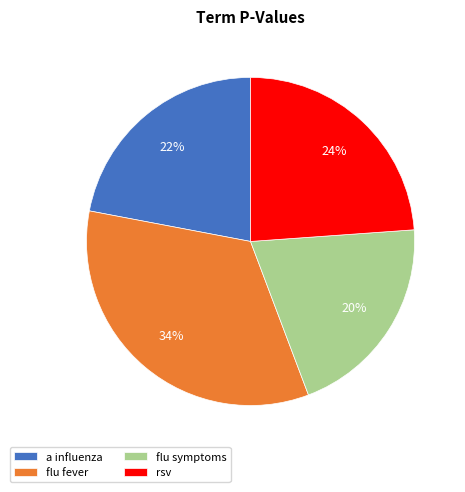

Rank the categories by value from lowest to highest.

flu symptoms, a influenza, rsv, flu fever